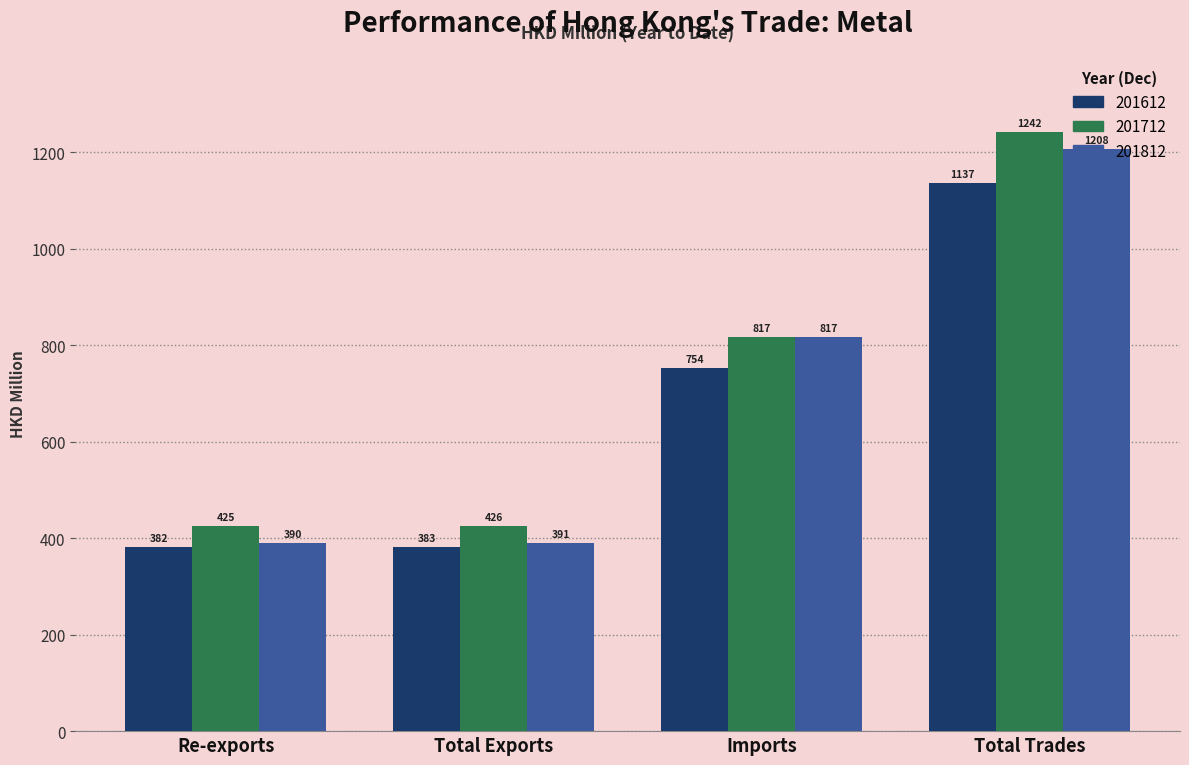

How many bars are there in total?

12